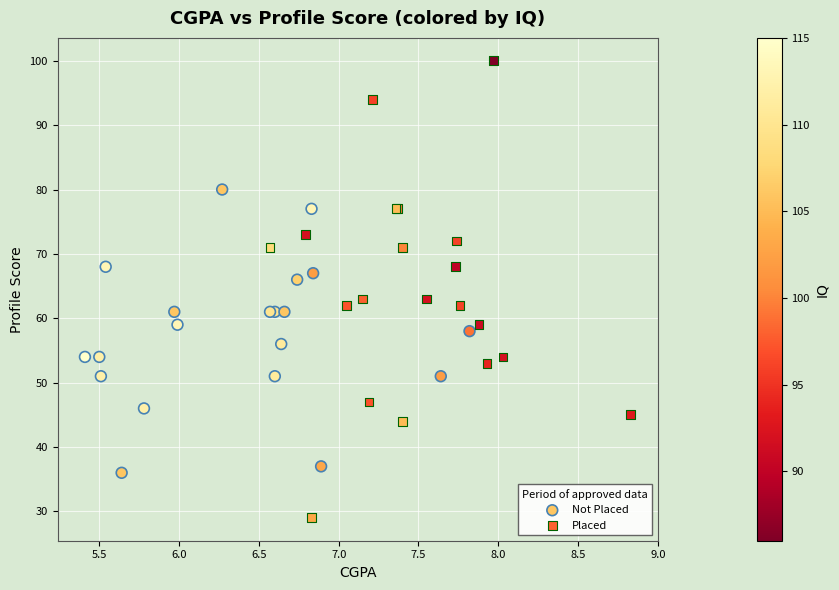

Which series contains the highest Y value?

Placed